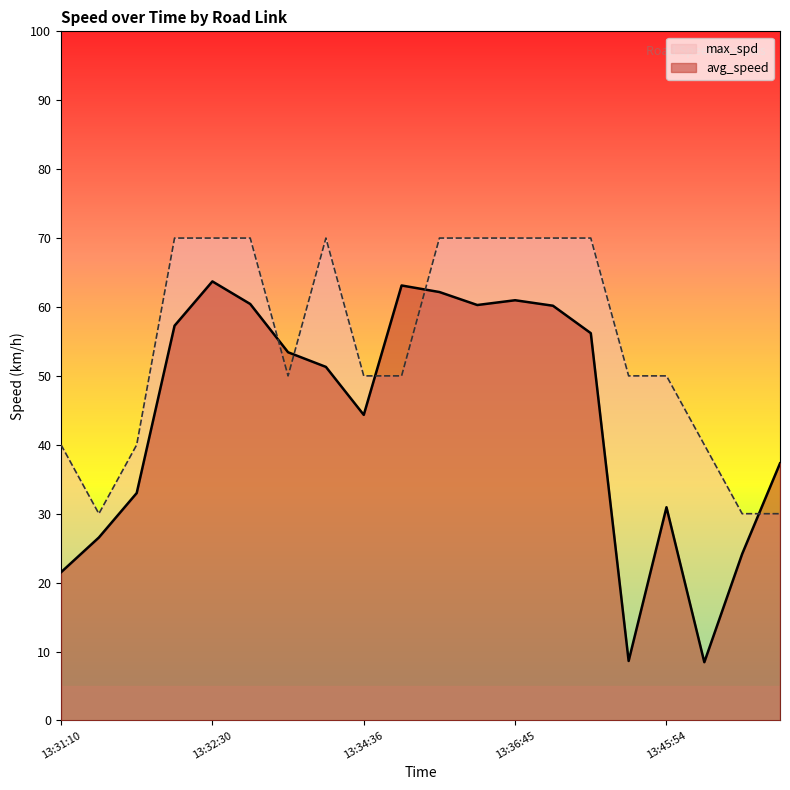

What position from the left is 13:32:06?

4